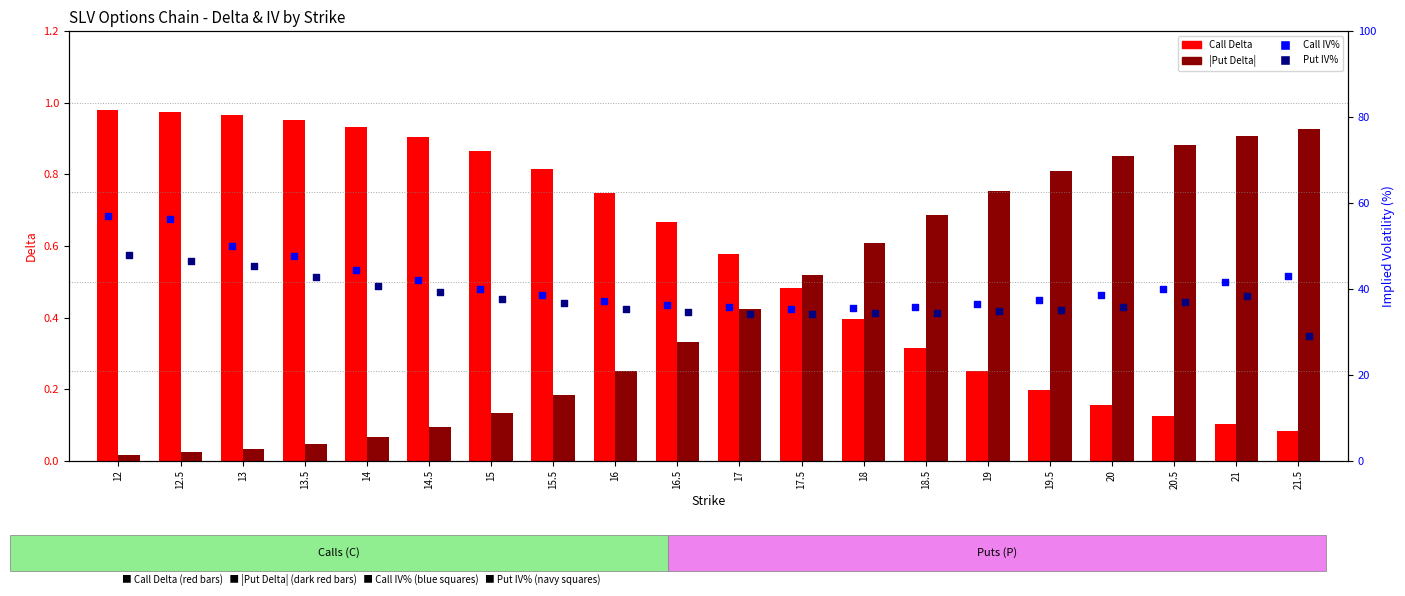

Which series has the largest Y range (max minus min)?

Call IV%